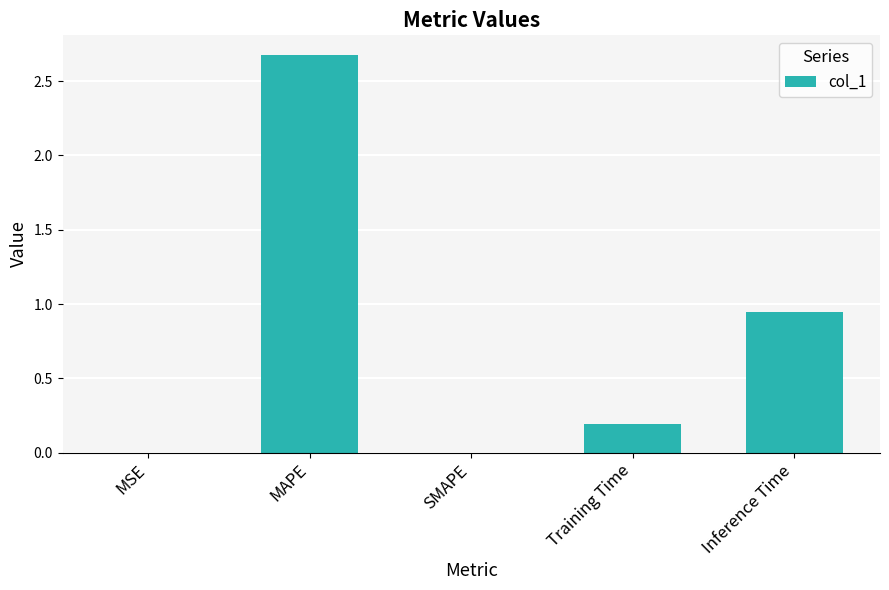

Does the chart contain stacked bars?

No